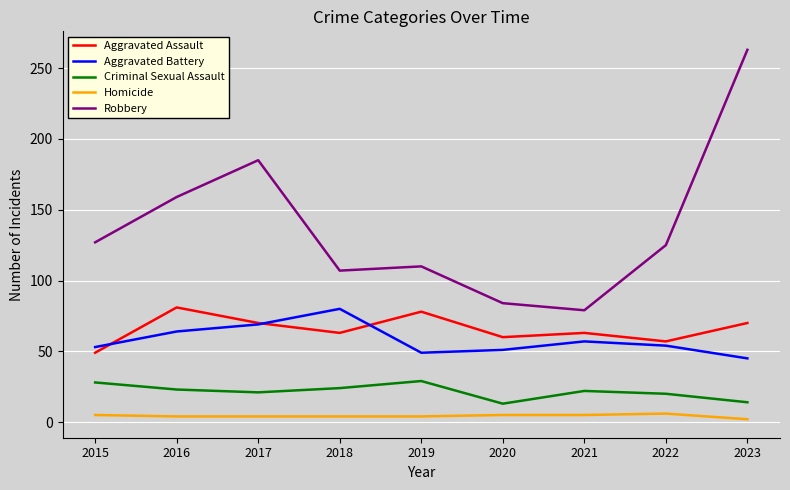

What is the maximum value for Homicide?

6